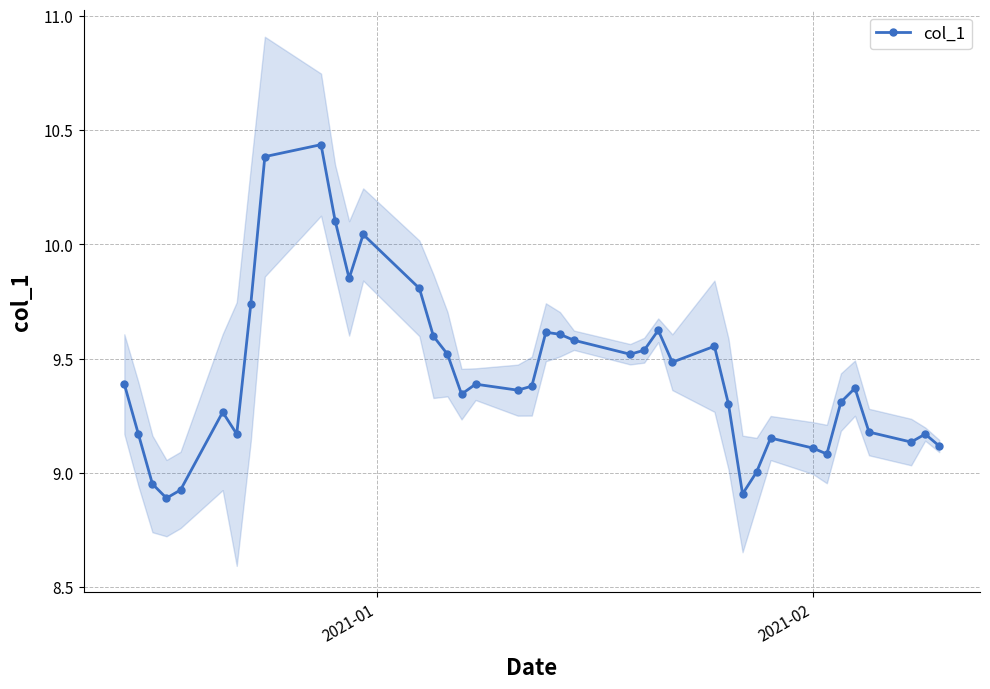

True or false: col_1 has more than 1 interior local peaks.

True